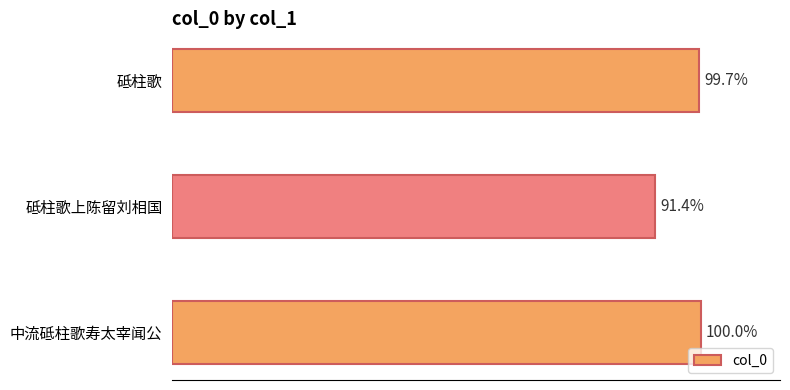

Does the chart contain any negative values?

No